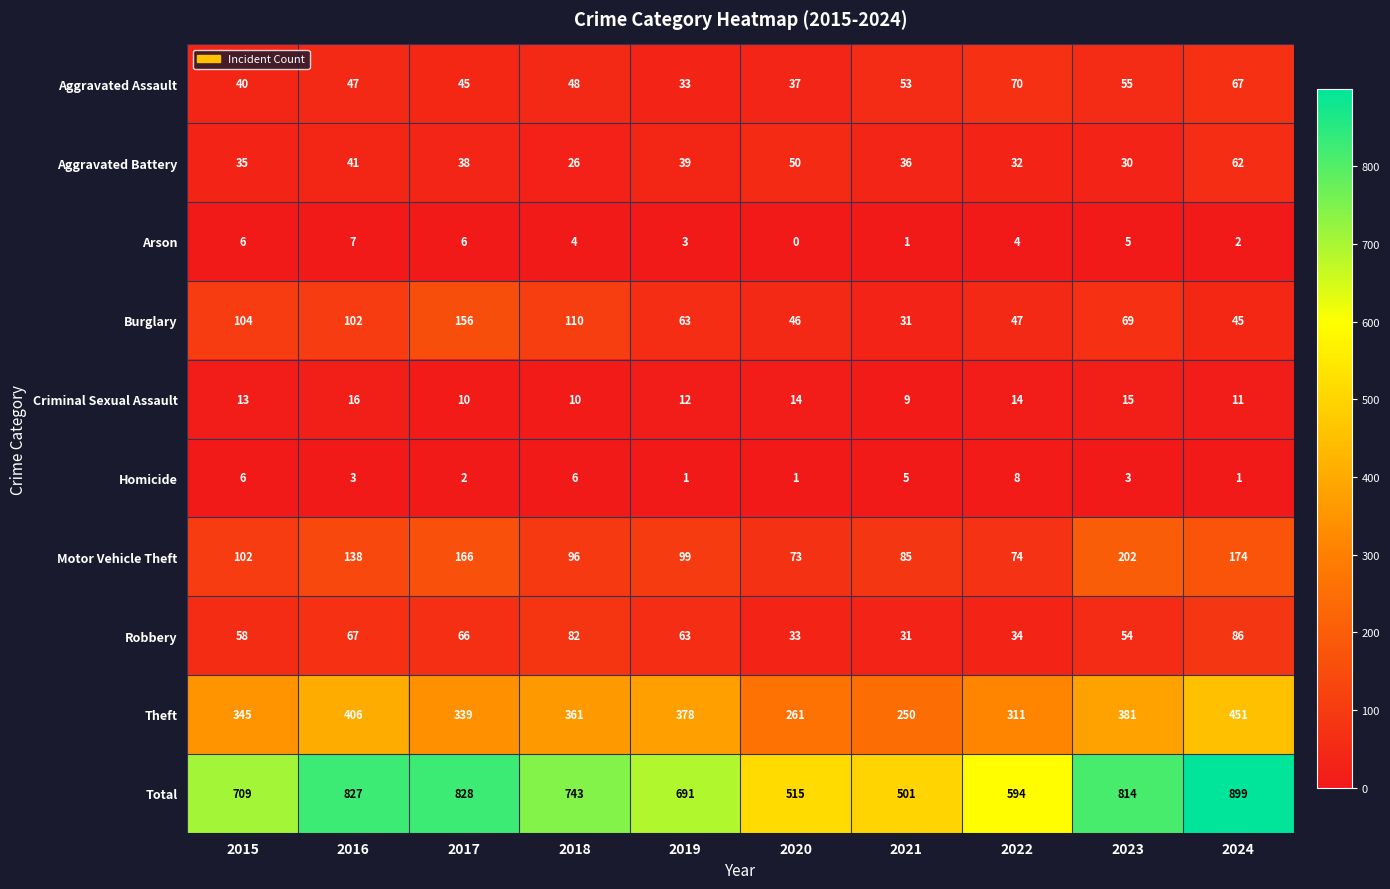

True or false: Aggravated Assault has a value of 53 at 2021.

True